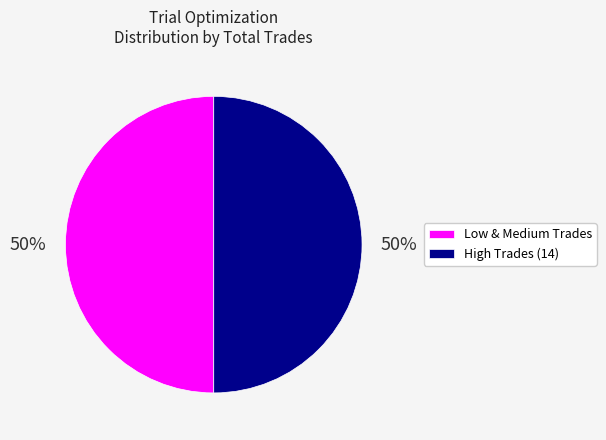

How many segments does this pie chart have?

2